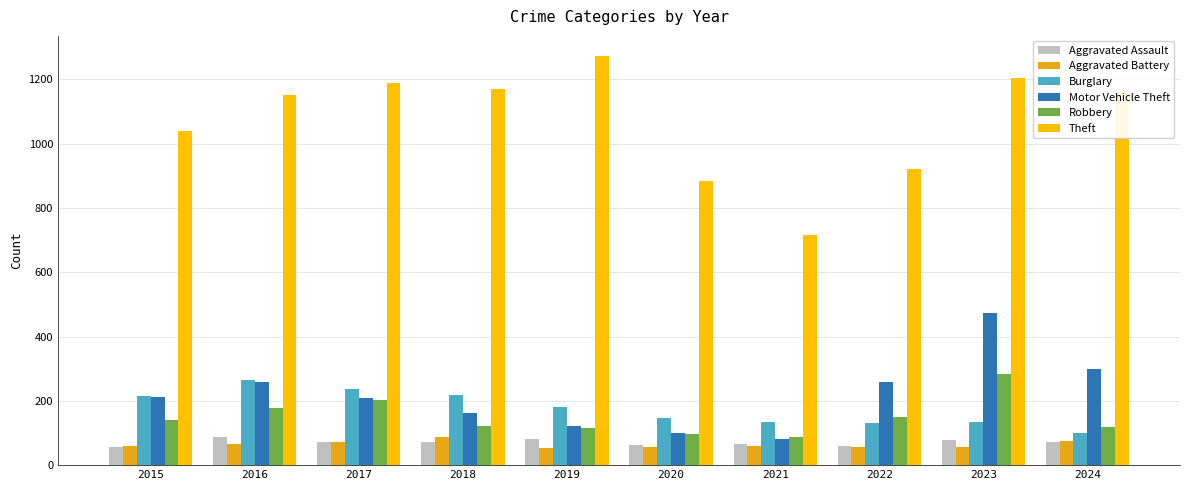

What is the difference between the highest and lowest values at 2019?

1219